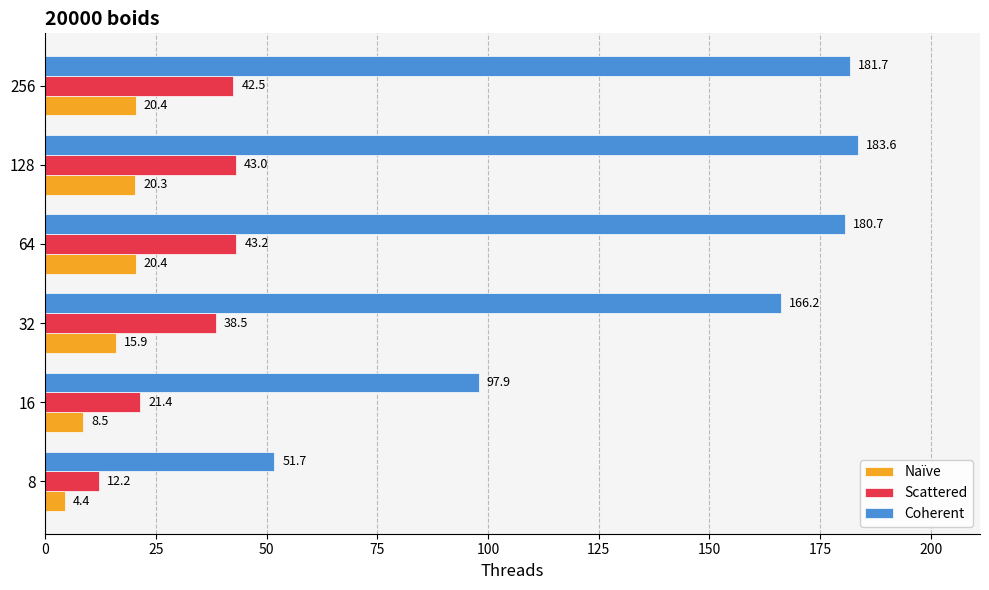

What is the spread (max minus min) of values at 16?

89.4